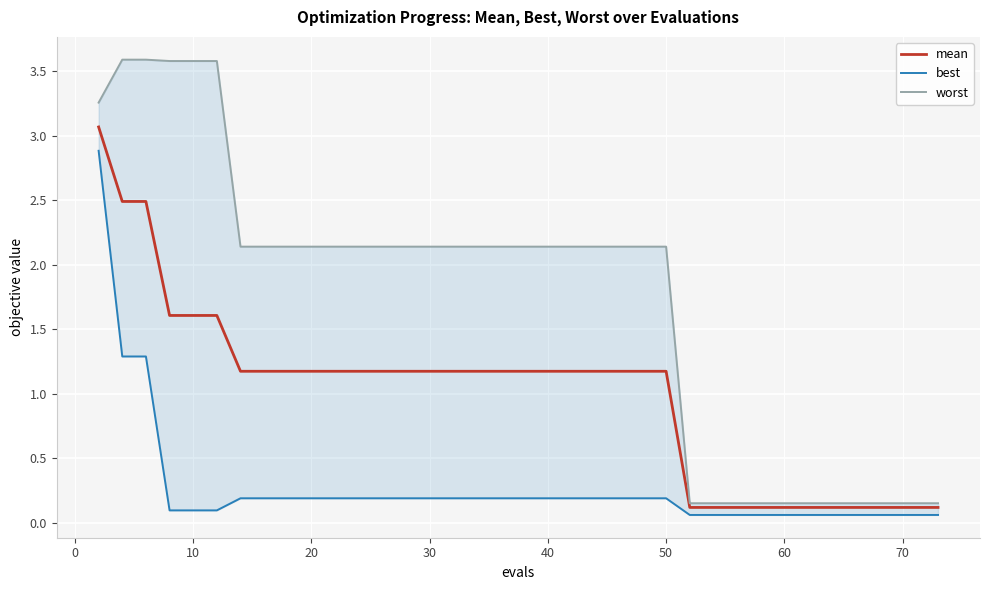

What is the lowest value of the mean series?

0.1